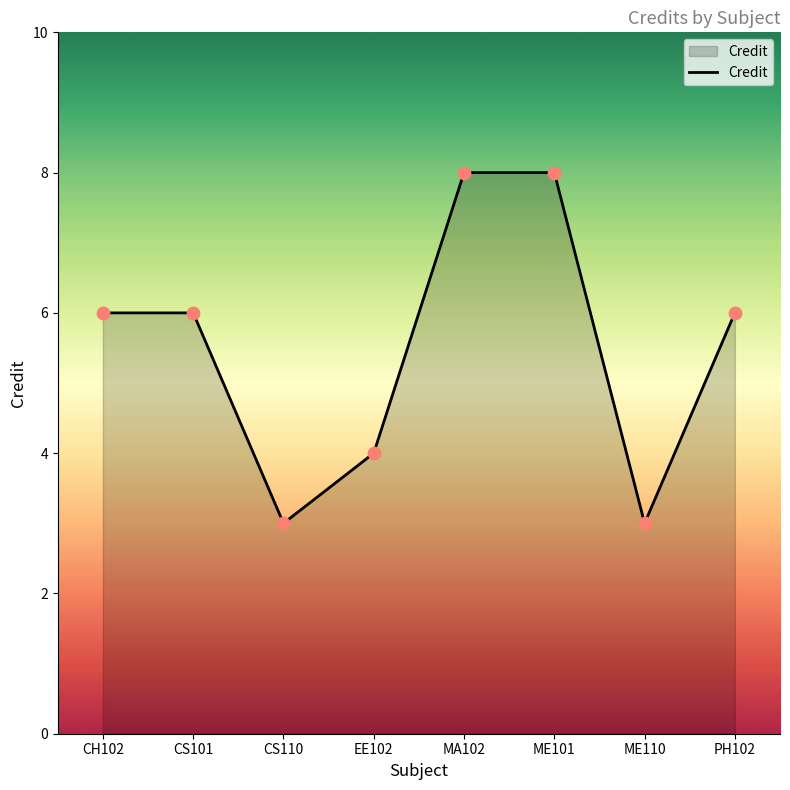

Between CS101 and CS110, which is larger?

CS101